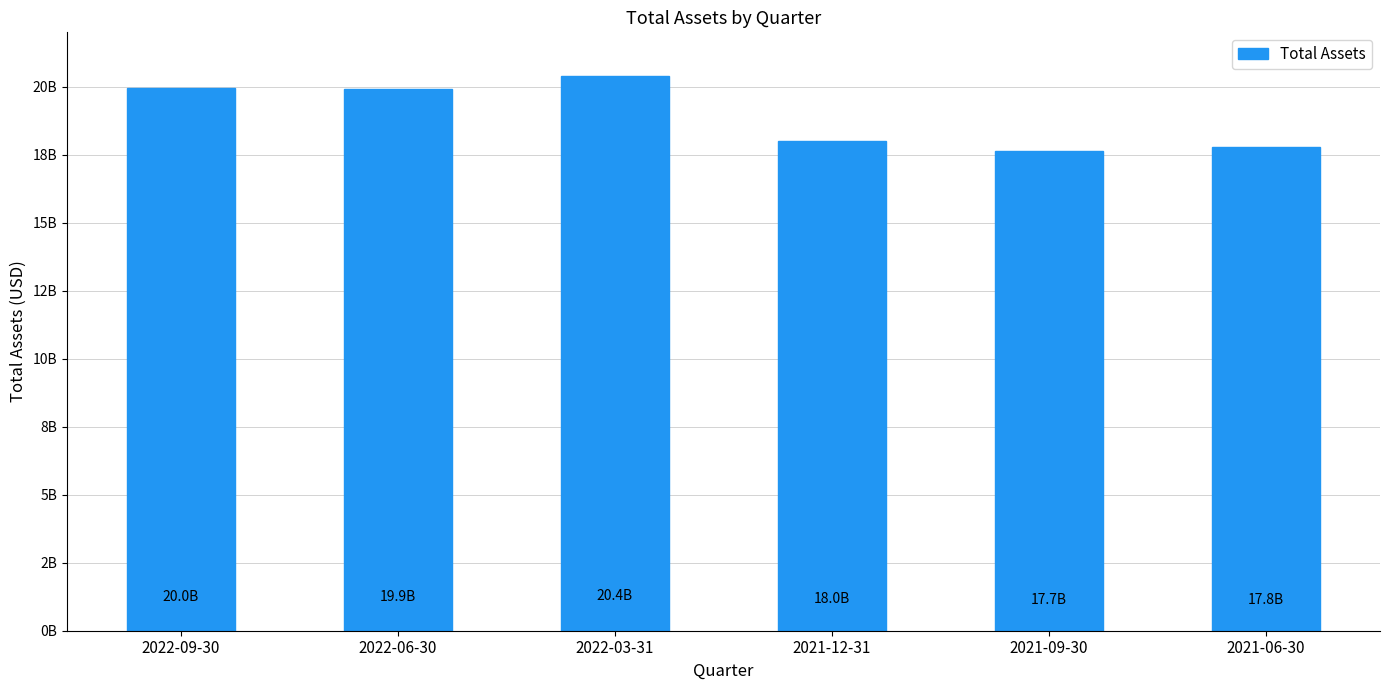

What is the label of the 6th bar from the right?

2022-09-30